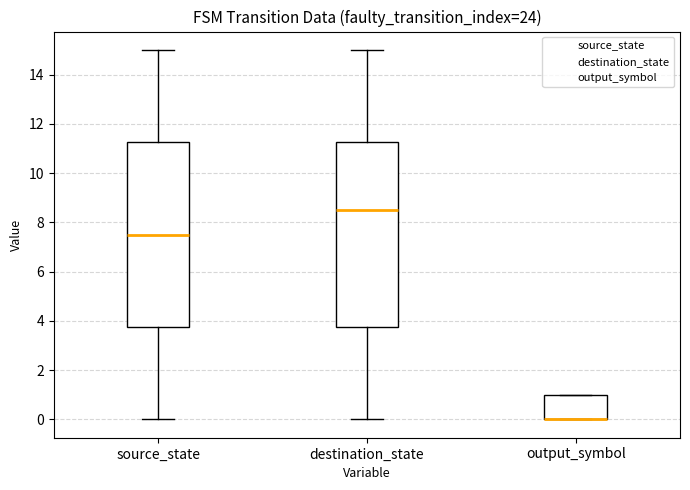

Reading left to right, read every box against the y-axis: the position of its median line, the range the box covers, and the ends of its whiskers. The values are not printed on the chart, so give them approximately, as read against the axis.

source_state: median 7.6, box 3.8 to 11.2, whiskers 0.0 to 15.0
destination_state: median 8.6, box 3.8 to 11.2, whiskers 0.0 to 15.0
output_symbol: median 0.0 (drawn on the box's lower edge), box 0.0 to 1.0, whiskers 0.0 to 1.0